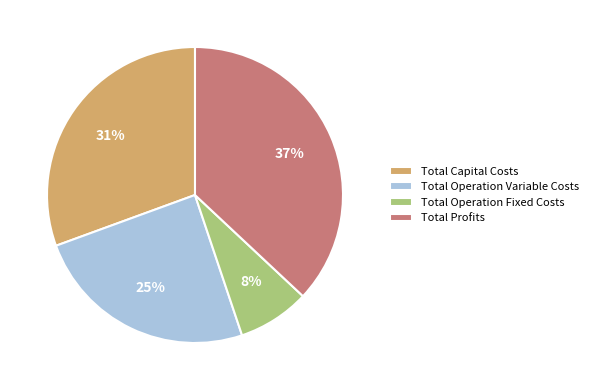

Which category has the biggest portion of the pie?

Total Profits